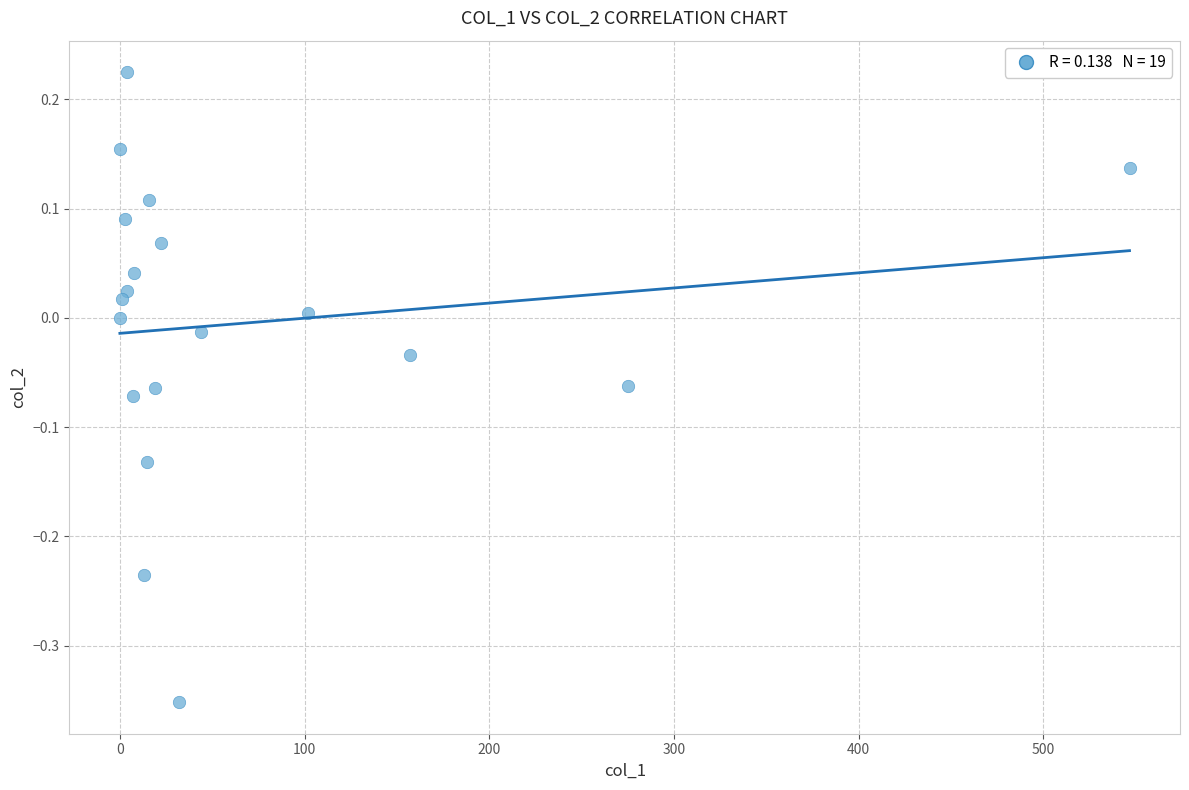

What is the range of X values (max minus min)?

546.7